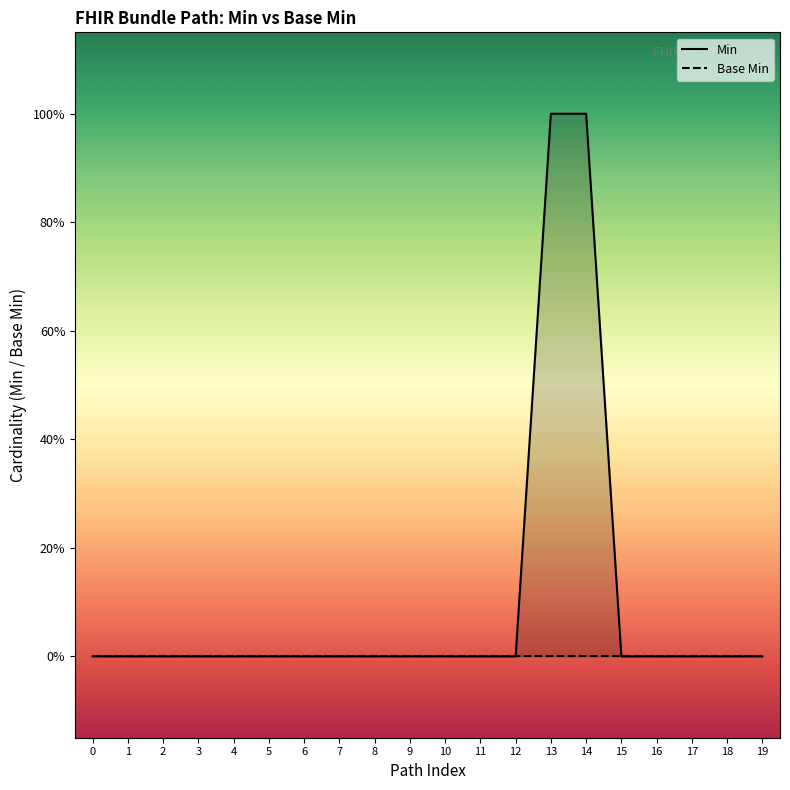

Count the number of categories in the chart.

20